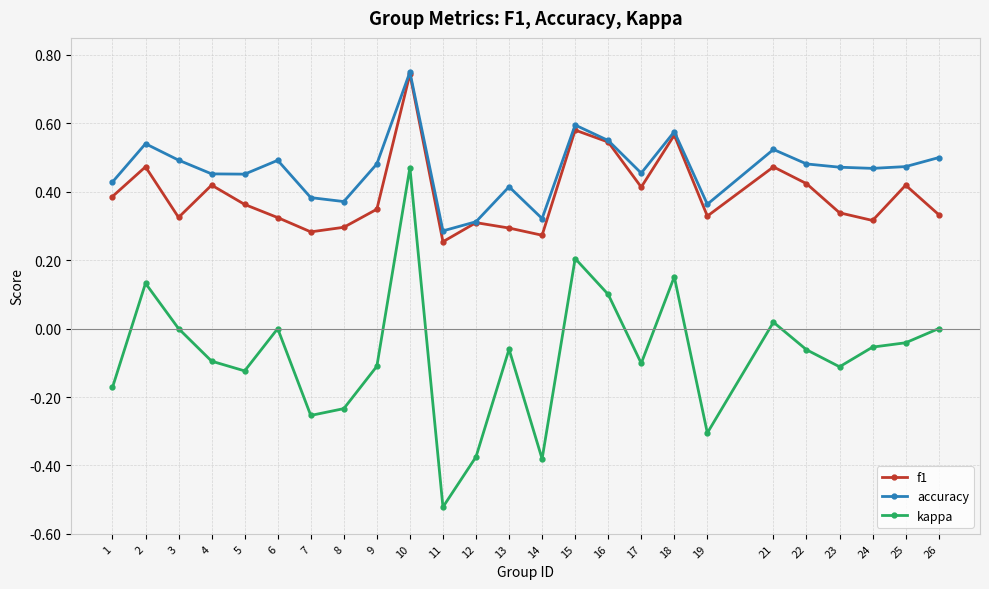

Which series has the widest spread of values?

kappa